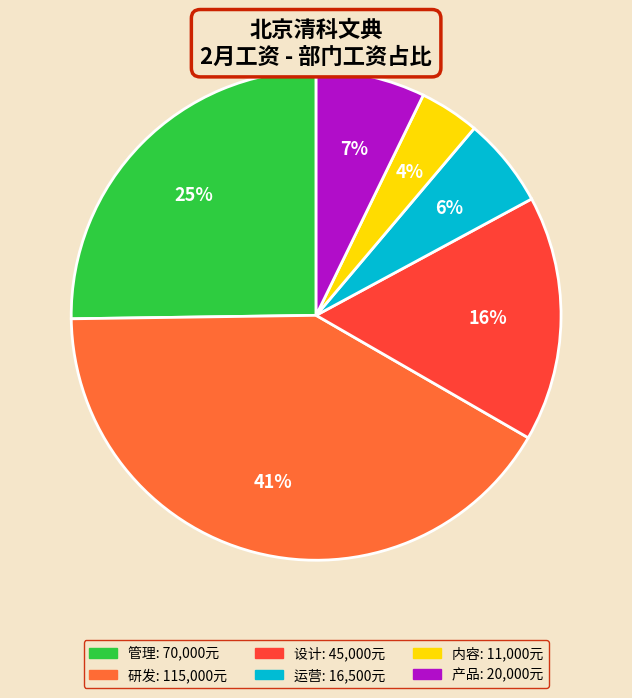

To the nearest percent, what is the average slice percentage?

17%